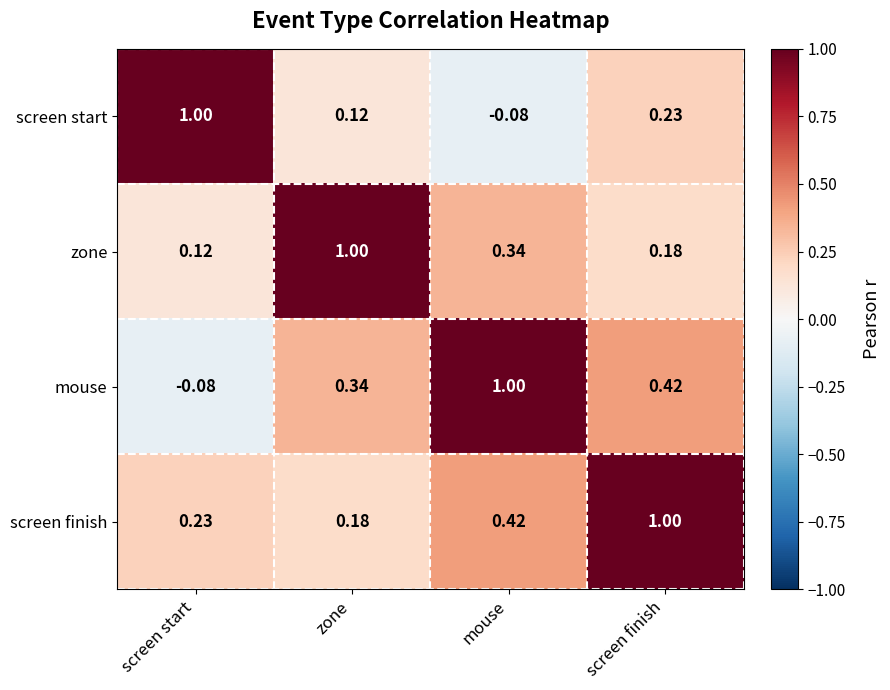

Rank the categories by screen start value from lowest to highest.

mouse, zone, screen finish, screen start